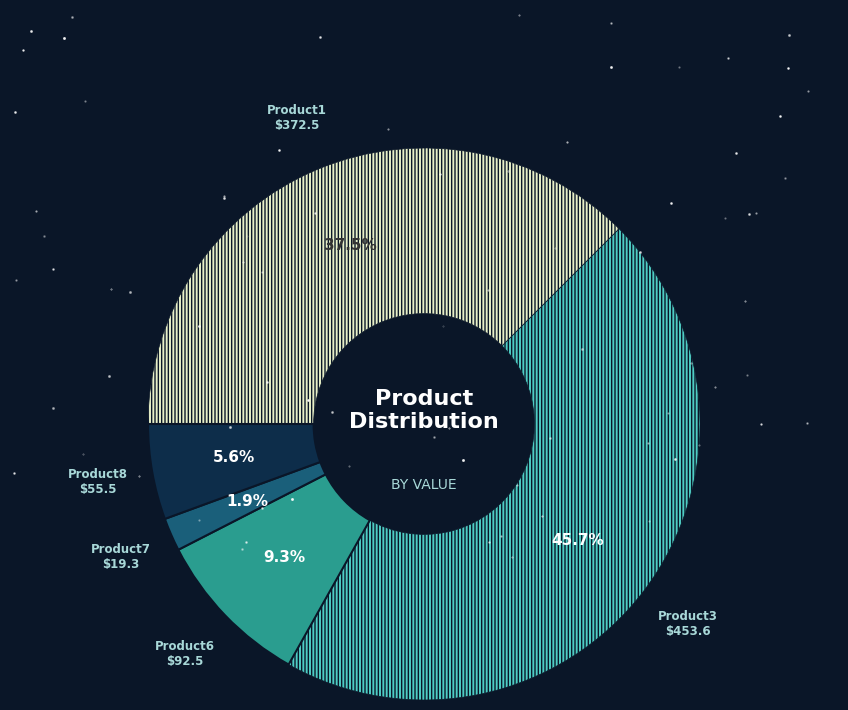

Between Product6 and Product7, which is larger?

Product6